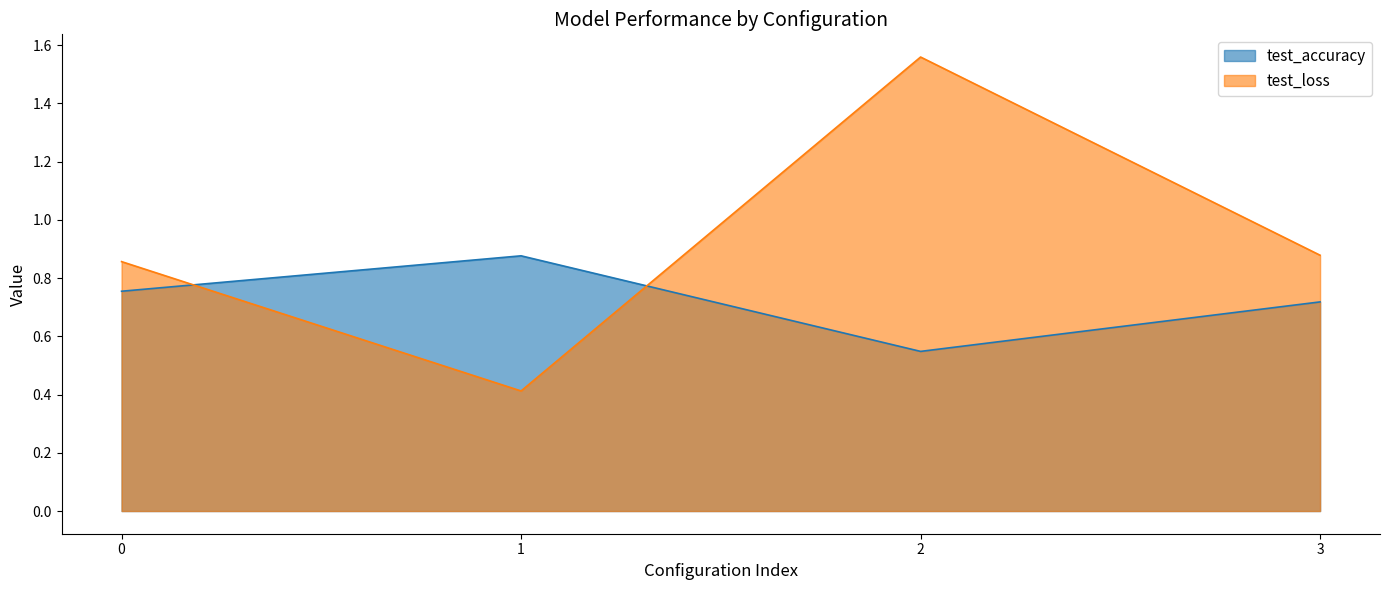

Rank the categories by test_loss value from lowest to highest.

1, 0, 3, 2